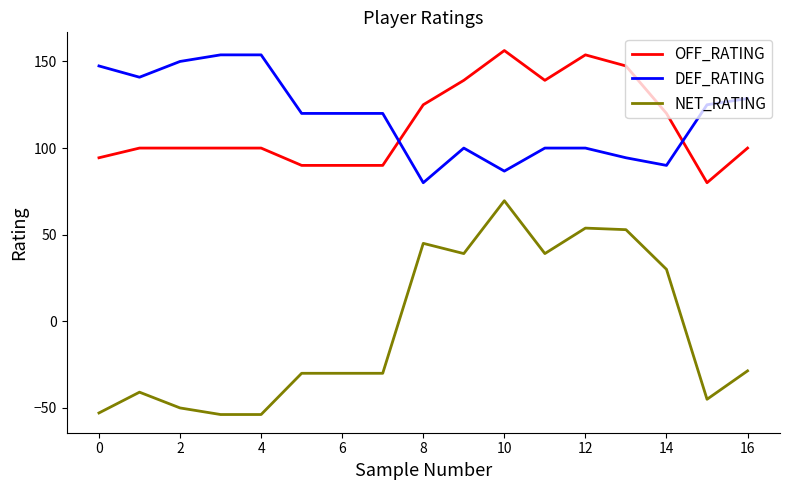

Is this an area chart (filled region under the line)?

No